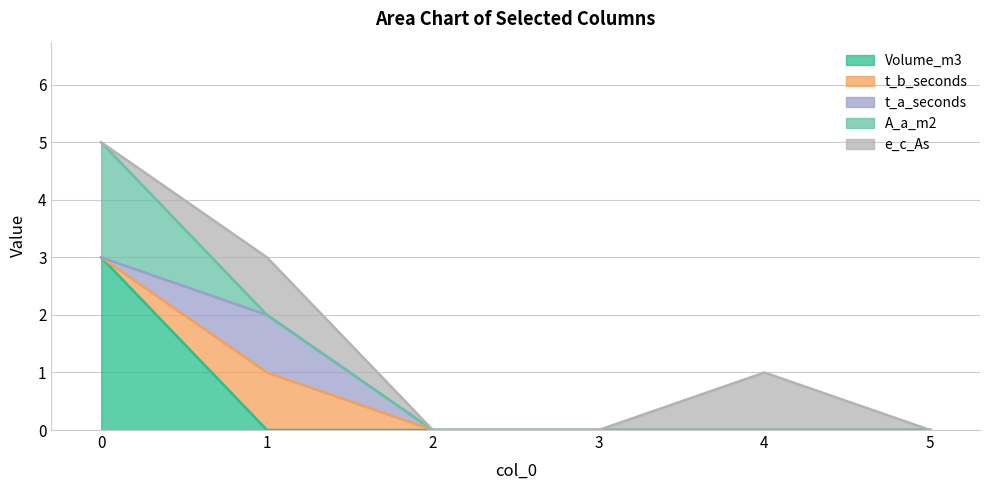

Reading left to right, extract all data points from this chart.

Volume_m3: 3	0	0	0	0	0
t_b_seconds: 0	1	0	0	0	0
t_a_seconds: 0	1	0	0	0	0
A_a_m2: 2	0	0	0	0	0
e_c_As: 0	1	0	0	1	0